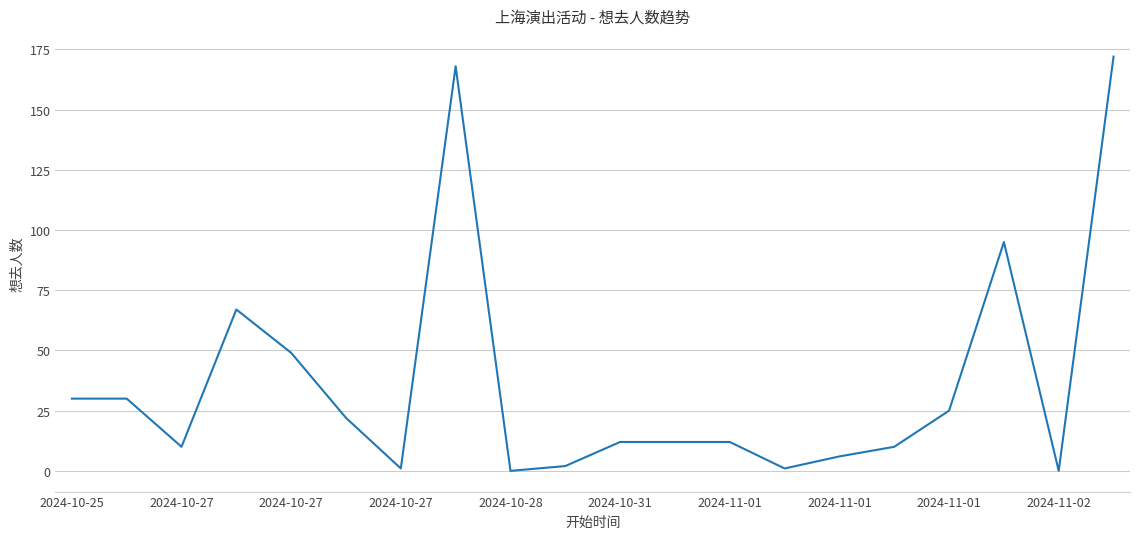

What is the greatest value displayed?

172